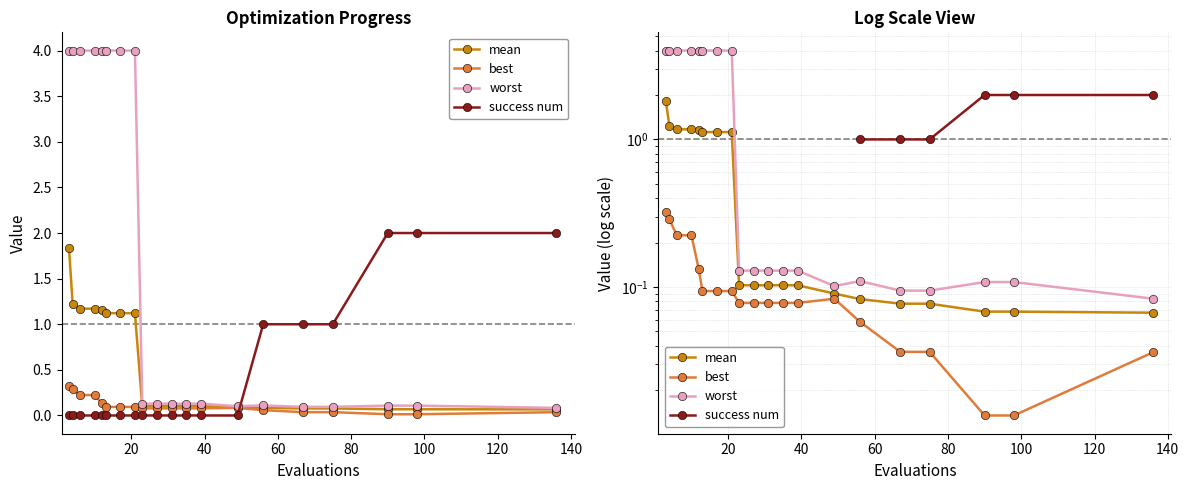

What is the value of the mean point at the 9th from the left?

0.1